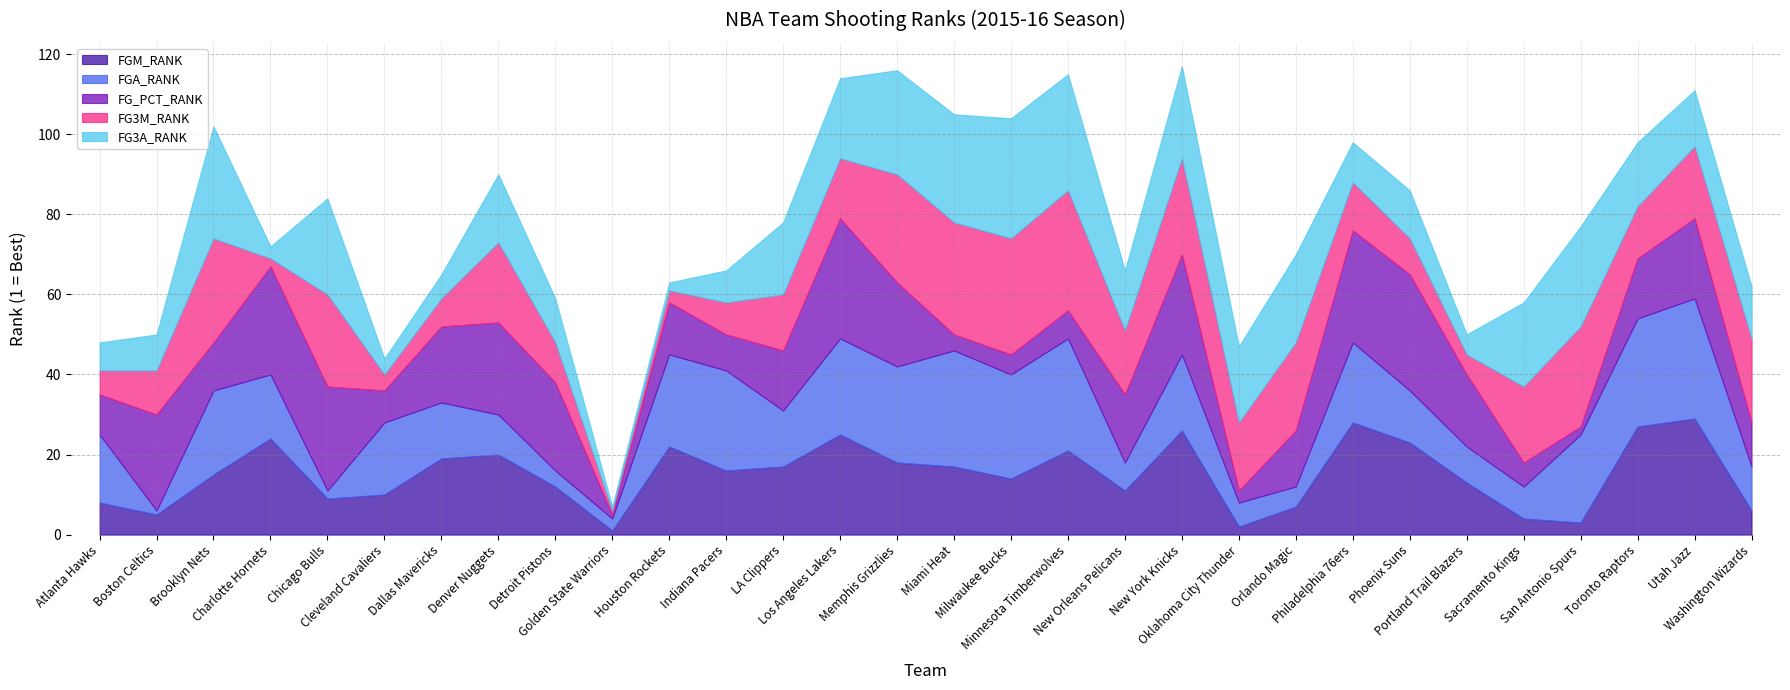

Which has a higher value, Milwaukee Bucks or Toronto Raptors?

Toronto Raptors